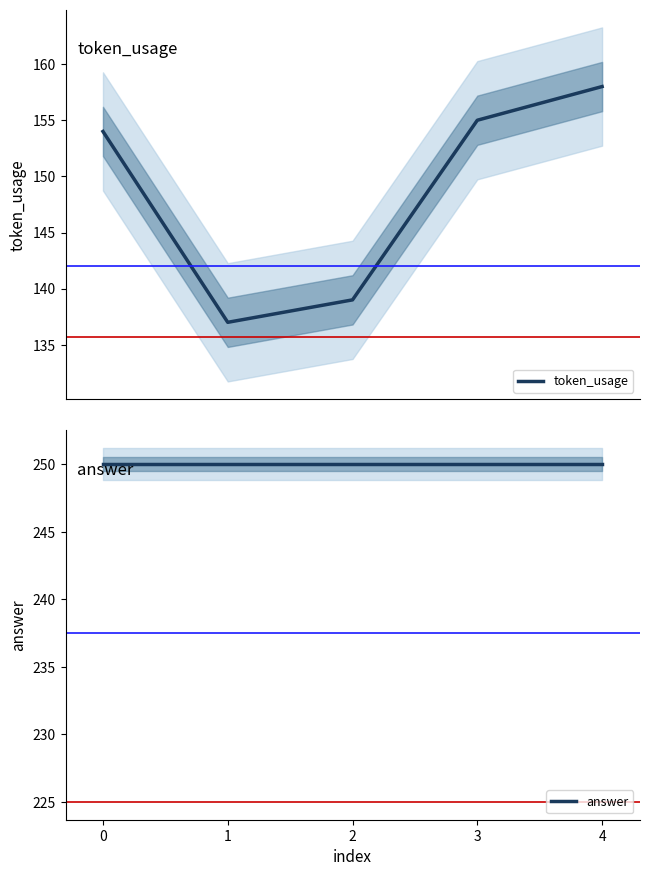

List the series in order of their peak value, lowest first.

token_usage, answer